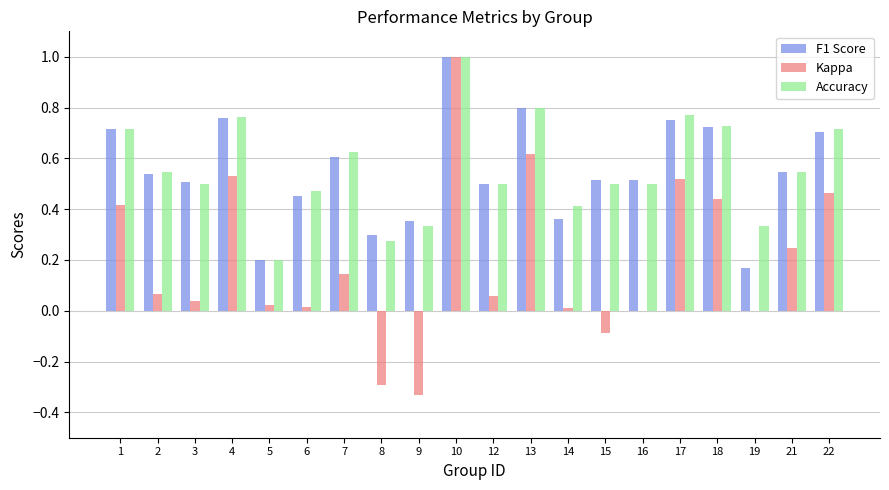

The value of F1 Score at 10 is 1.3. True or false?

False